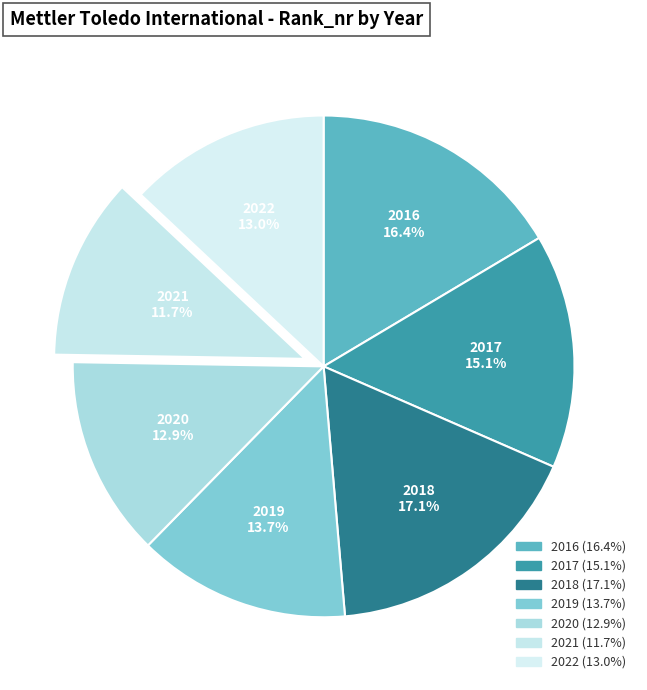

Count the number of slices in the pie.

7